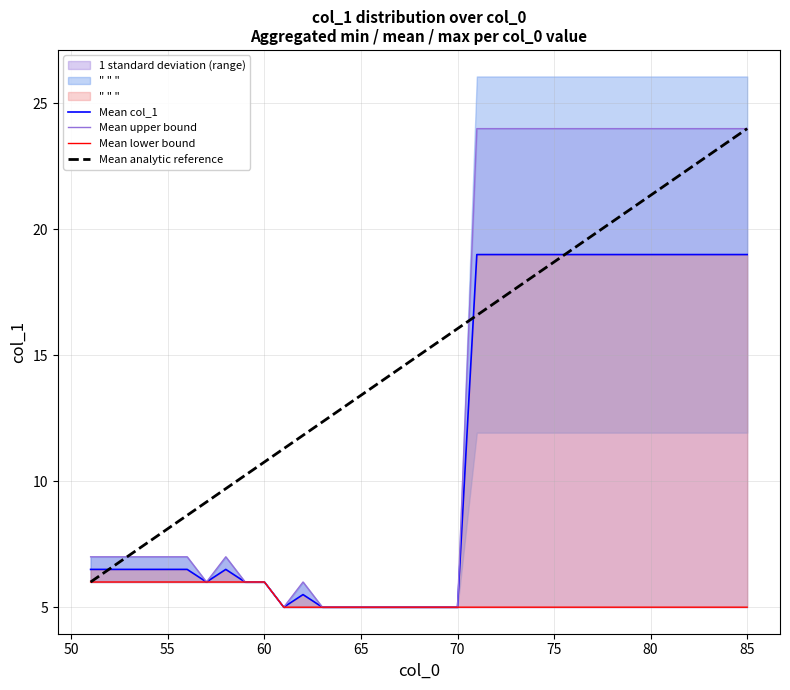

Rank the series by their maximum value, from lowest to highest.

Mean lower bound, Mean col_1, Mean upper bound, Mean analytic reference